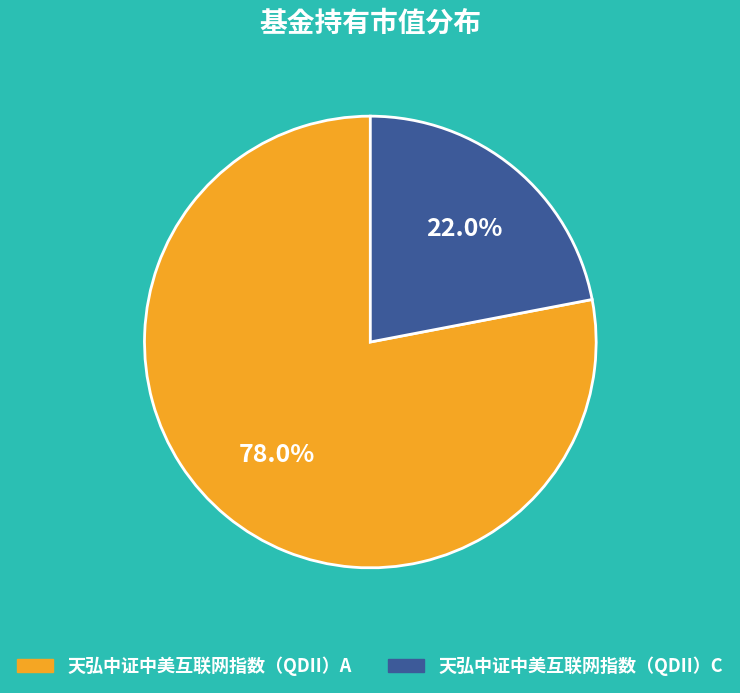

Which slice represents more than half of the pie?

天弘中证中美互联网指数（QDII）A